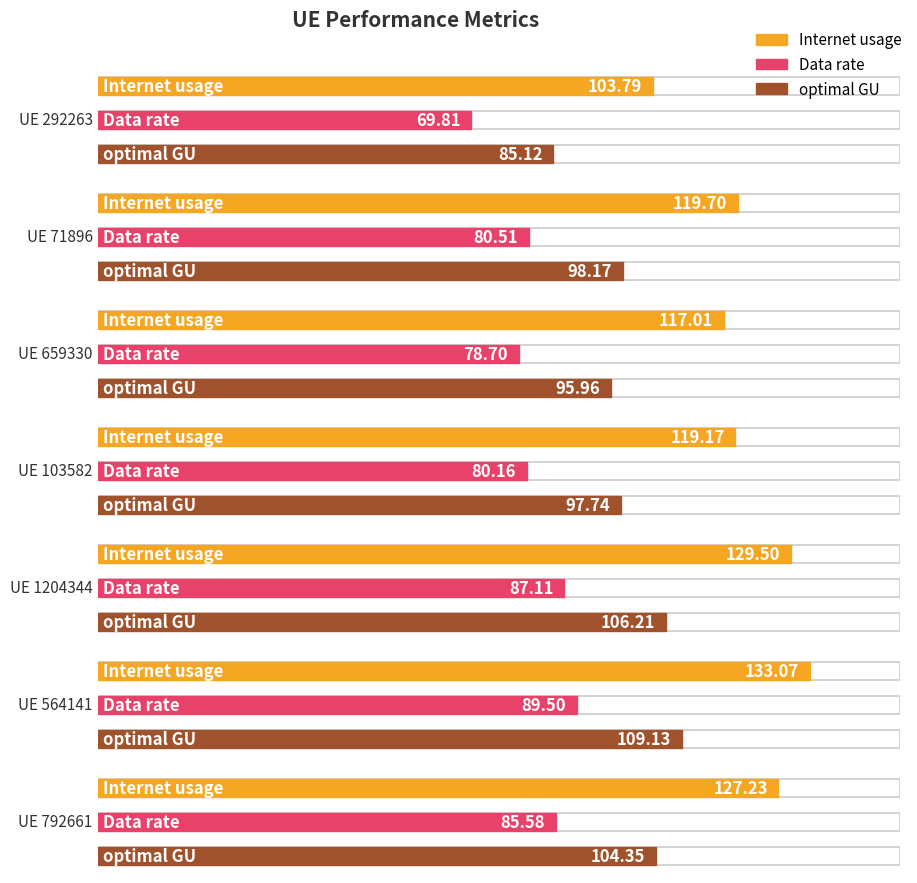

What is the total value across all series at 103582?

297.1